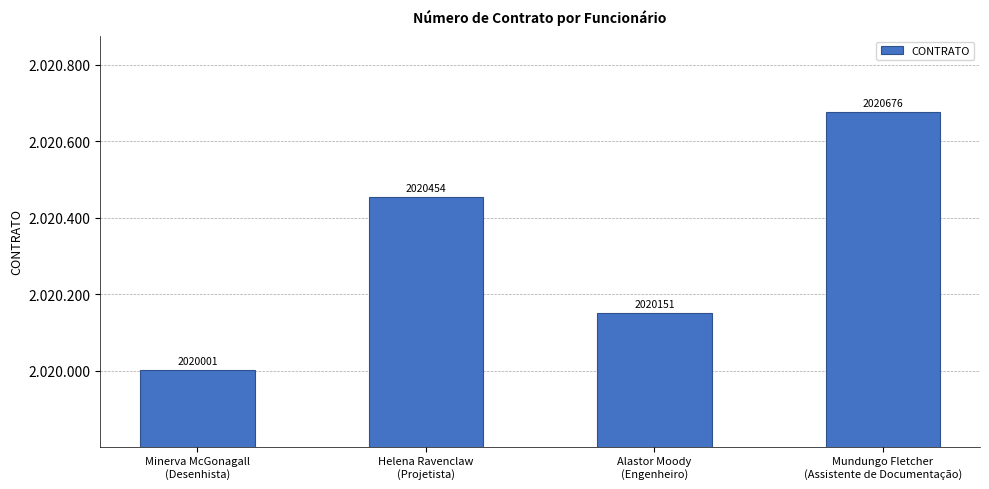

At which label does the data first exceed 2020454?

Mundungo Fletcher
(Assistente de Documentação)